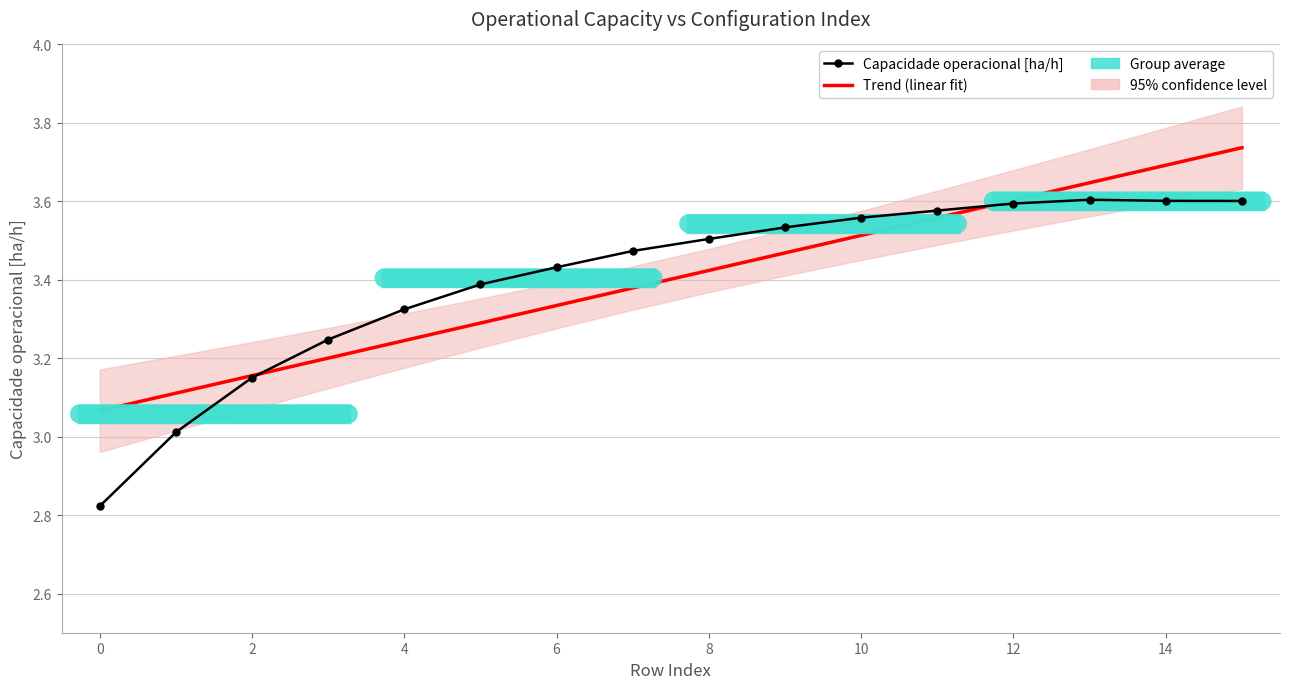

Rank the categories by Capacidade operacional [ha/h] value from lowest to highest.

0, 1, 2, 3, 4, 5, 6, 7, 8, 9, 10, 11, 12, 15, 14, 13